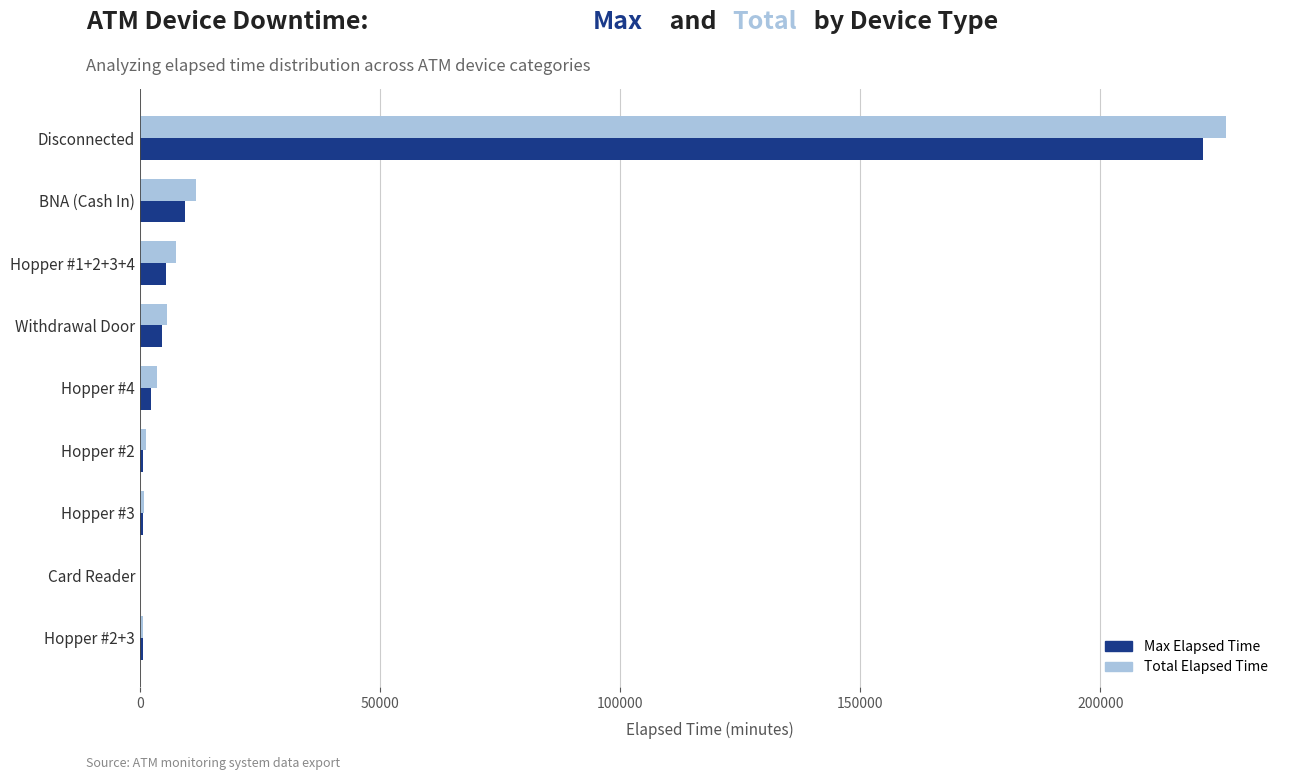

What is the total value across all series at BNA (Cash In)?

20985